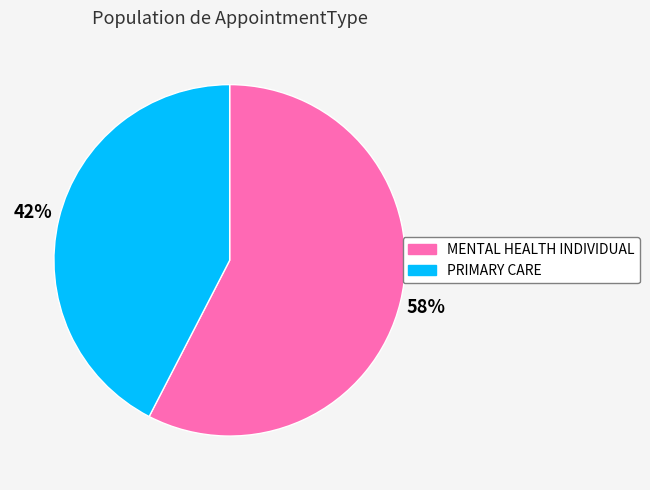

To the nearest percent, what portion does MENTAL HEALTH INDIVIDUAL represent?

58%